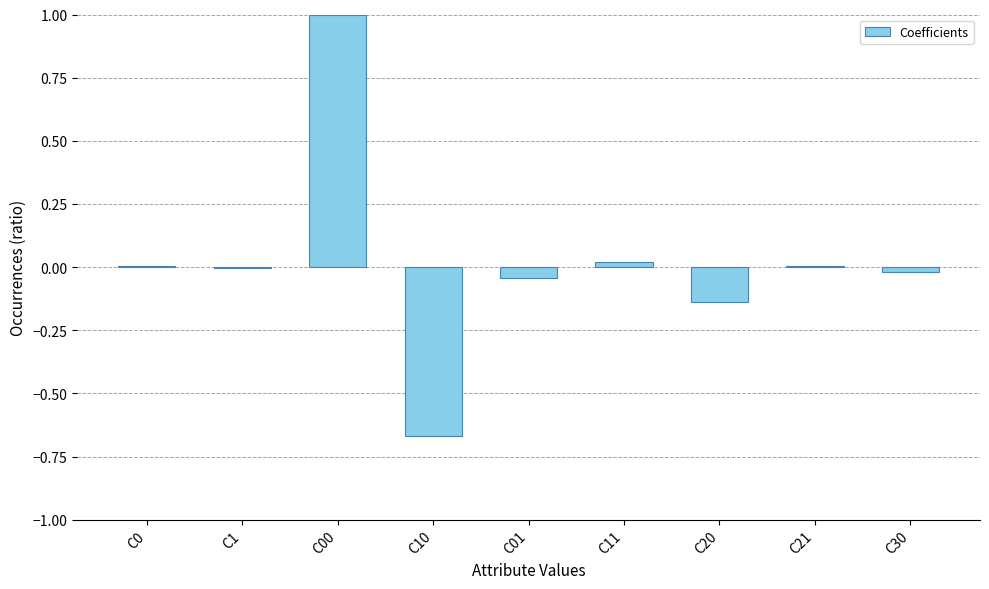

What is the greatest value displayed?

1.0